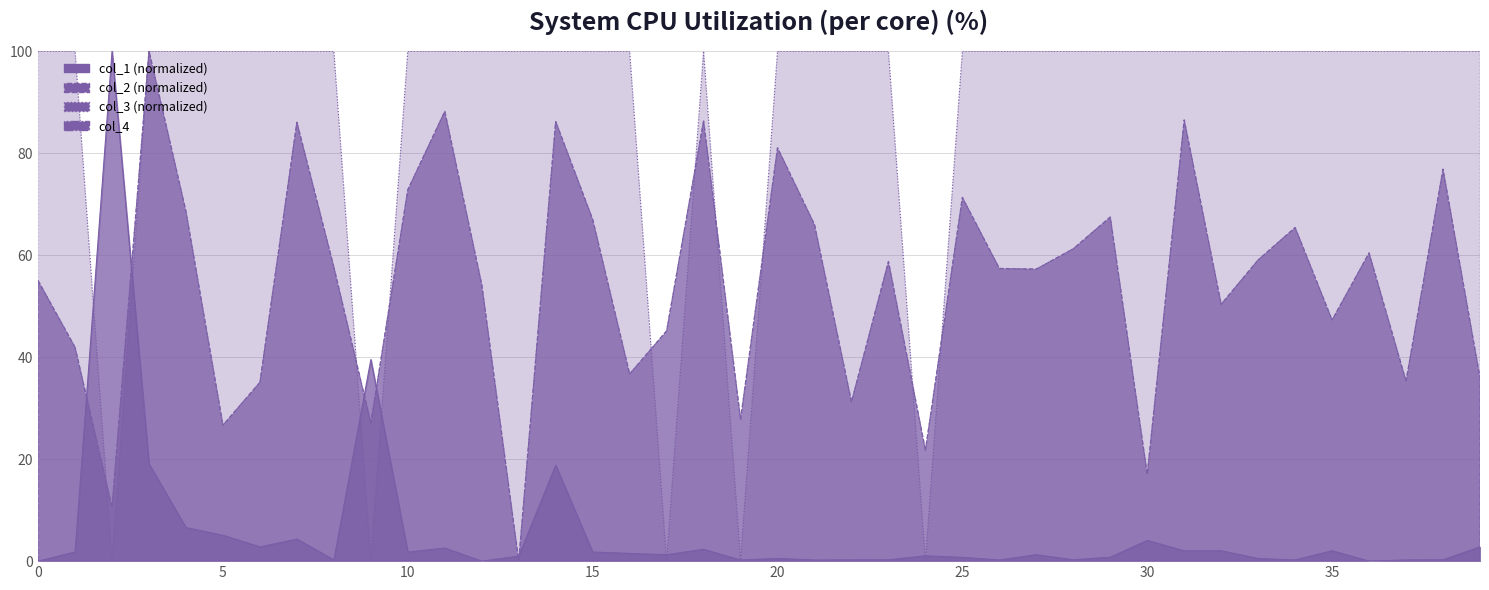

In col_3, how many points are higher than both neighbors (excluding endpoints)?

1